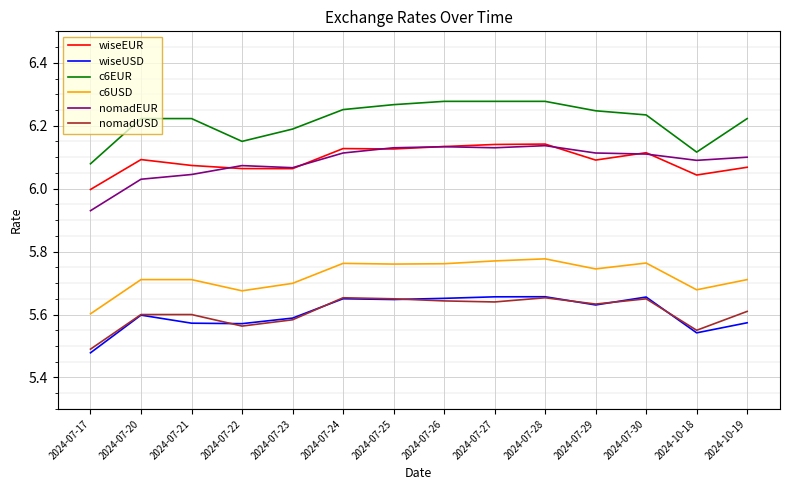

Where is wiseUSD nearest to the value 5?

2024-07-17